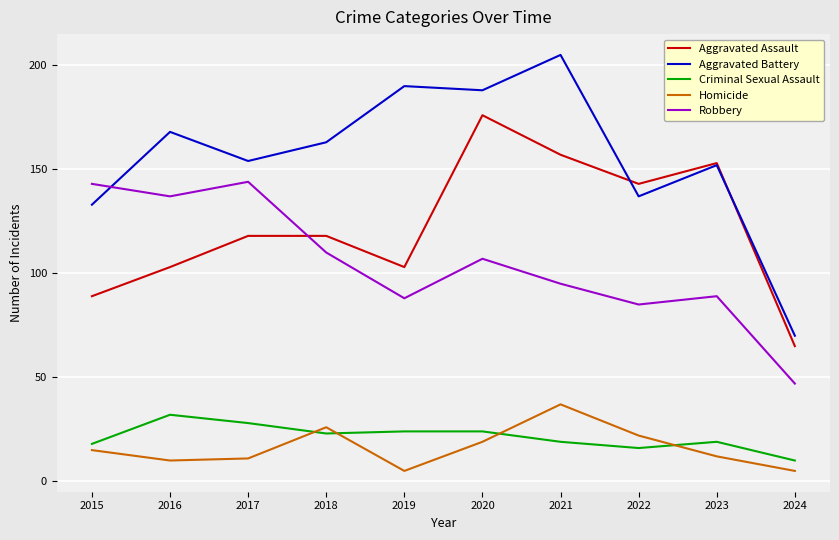

Which series has the widest spread of values?

Aggravated Battery